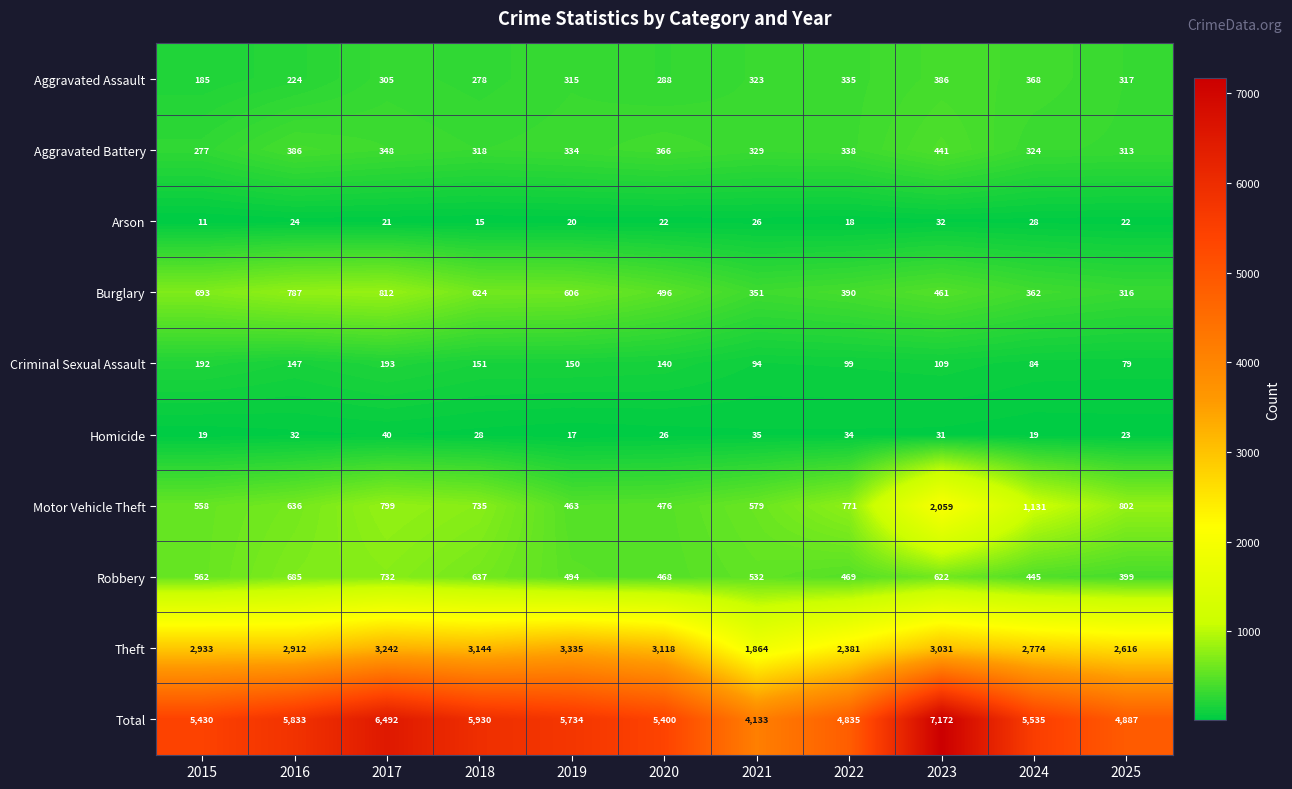

At 2018, list the series in order from largest to smallest.

Total, Theft, Motor Vehicle Theft, Robbery, Burglary, Aggravated Battery, Aggravated Assault, Criminal Sexual Assault, Homicide, Arson